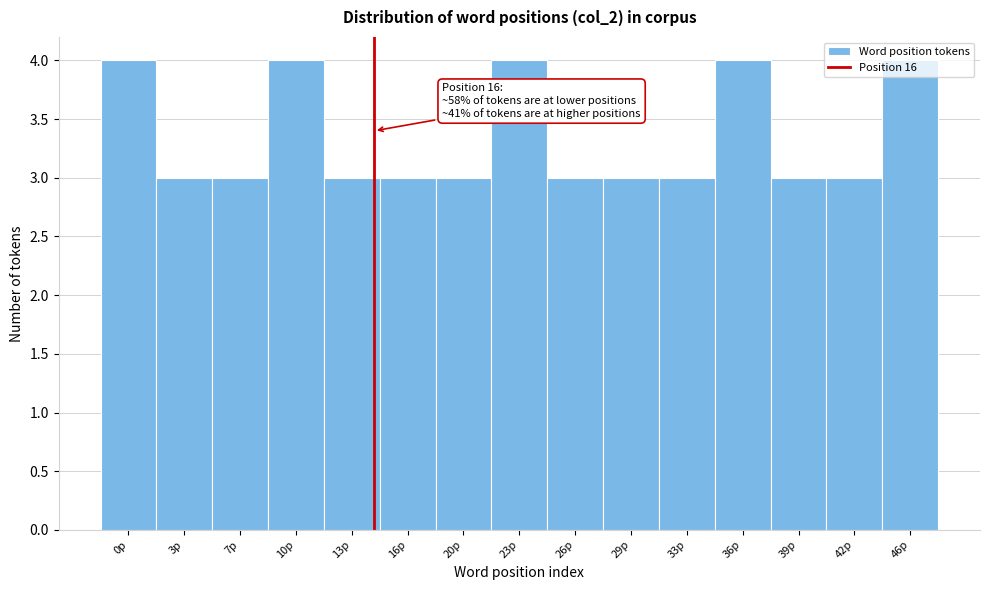

What is the label of the 3rd bar from the right?

39p